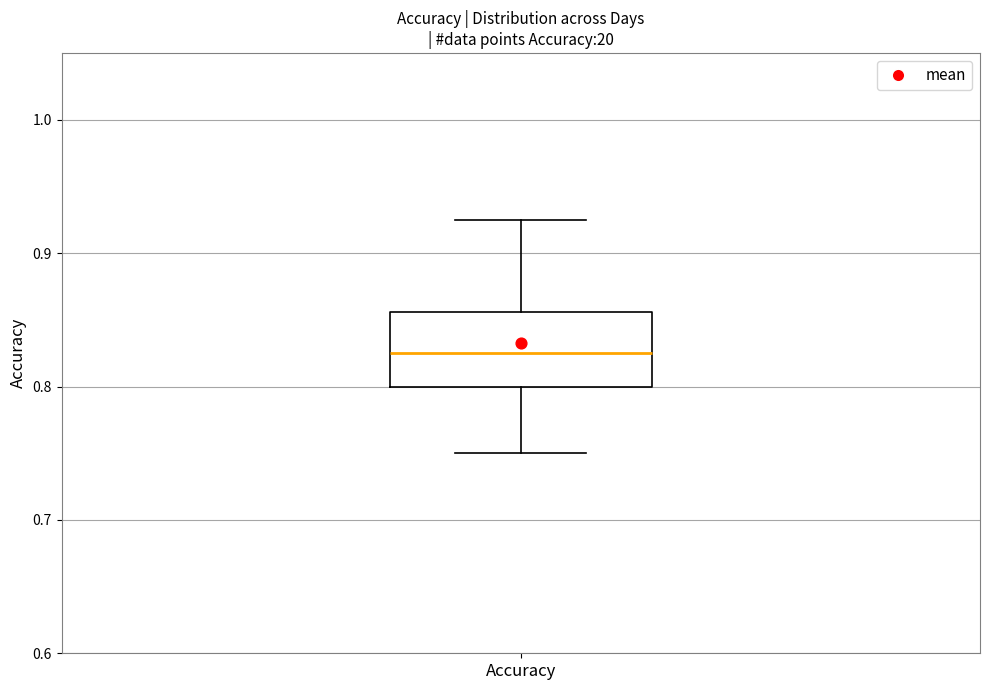

Transcribe this box plot: give where the median line is, the range the box spans, and where the two whiskers end, as read against the y-axis. The values are not printed on the chart, so give them approximately, as read against the axis.

median 0.83, box 0.80 to 0.86, whiskers 0.75 to 0.93